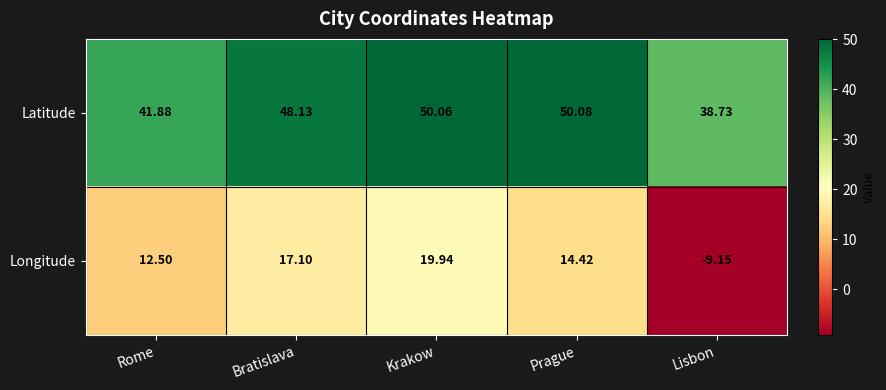

Where does the Latitude series first go above 48?

Bratislava